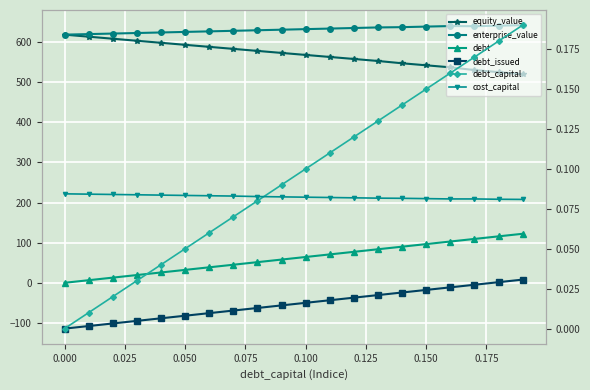

At how many categories does at least one series exceed 21?

20